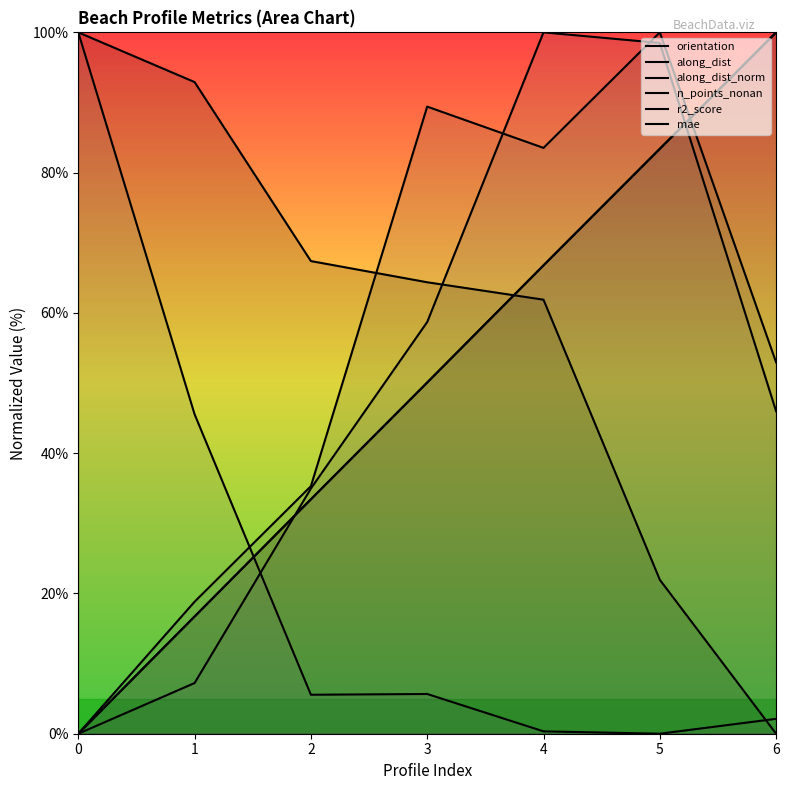

How many data points in n_points_nonan are above 52?

4